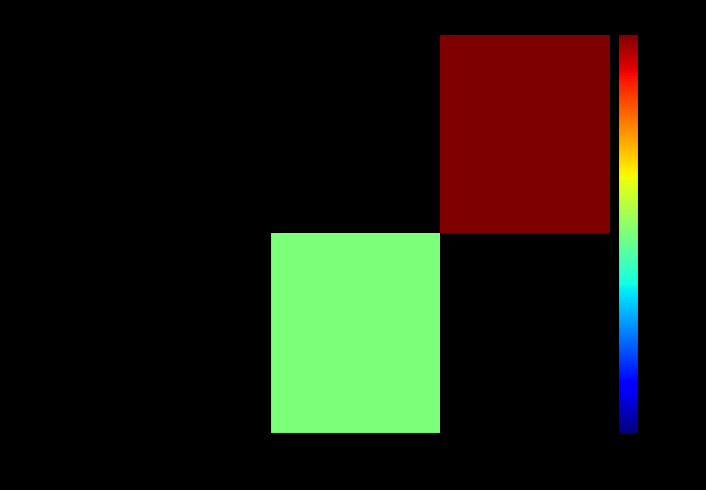

Reading left to right, what are all the values shown in this chart?

Man charged in Christmas Eve nightclub …: day_1=0	day_2_to_30=2
Downtown Vicksburg Shooting Injures Fiv…: day_1=1	day_2_to_30=0